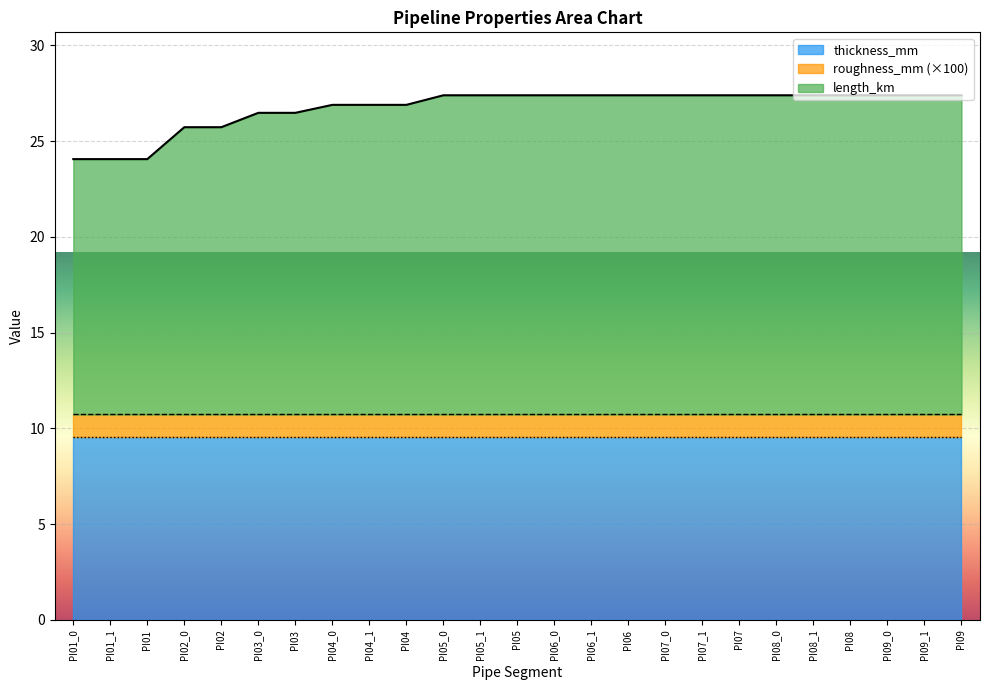

Between PI06_1 and PI05_0, which is larger?

PI06_1